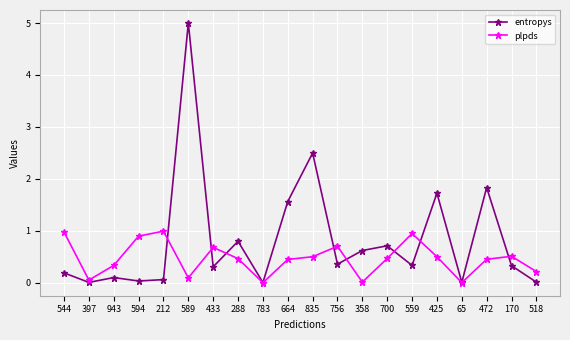

True or false: plpds has more than 1 interior local peaks.

True